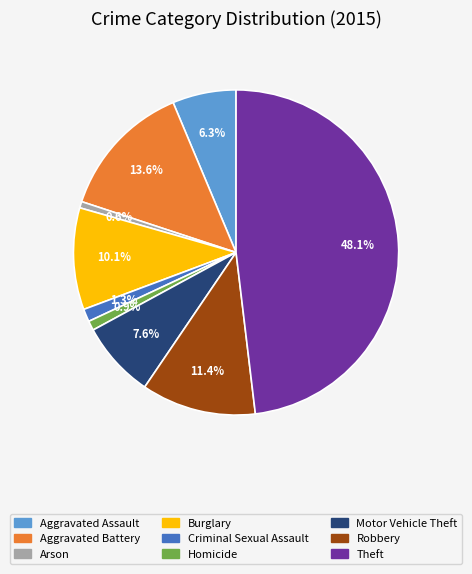

Between Criminal Sexual Assault and Burglary, which is larger?

Burglary